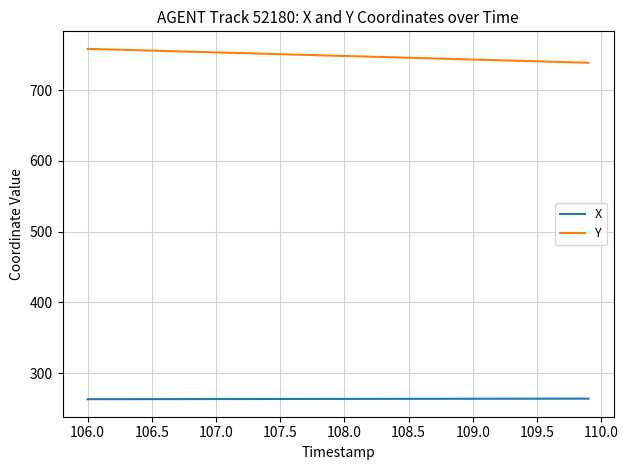

List the series in order of their overall mean, lowest first.

X, Y